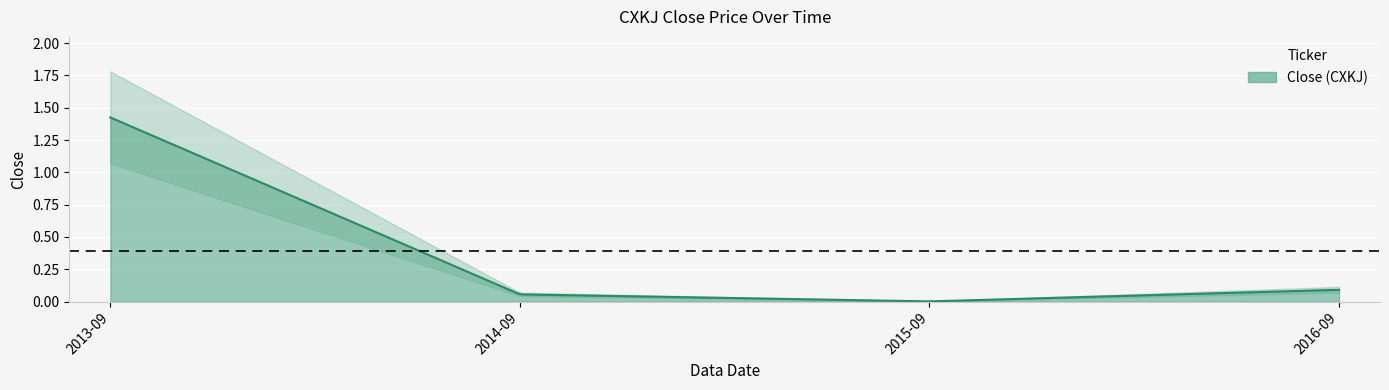

Rank the categories by value from highest to lowest.

2013-09, 2016-09, 2014-09, 2015-09